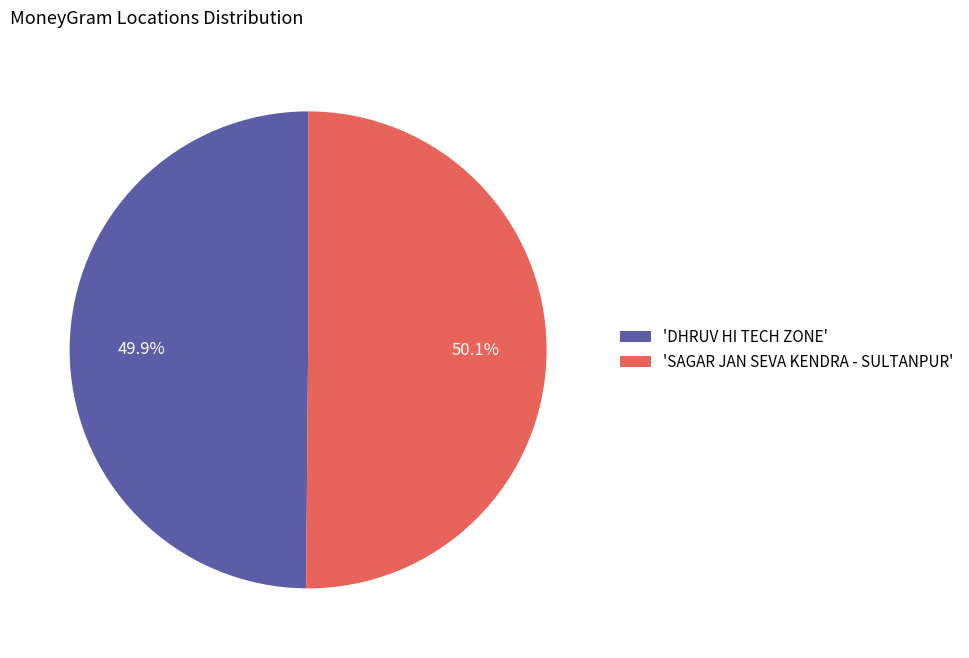

How much of the chart is everything except 'DHRUV HI TECH ZONE'?

50.1%